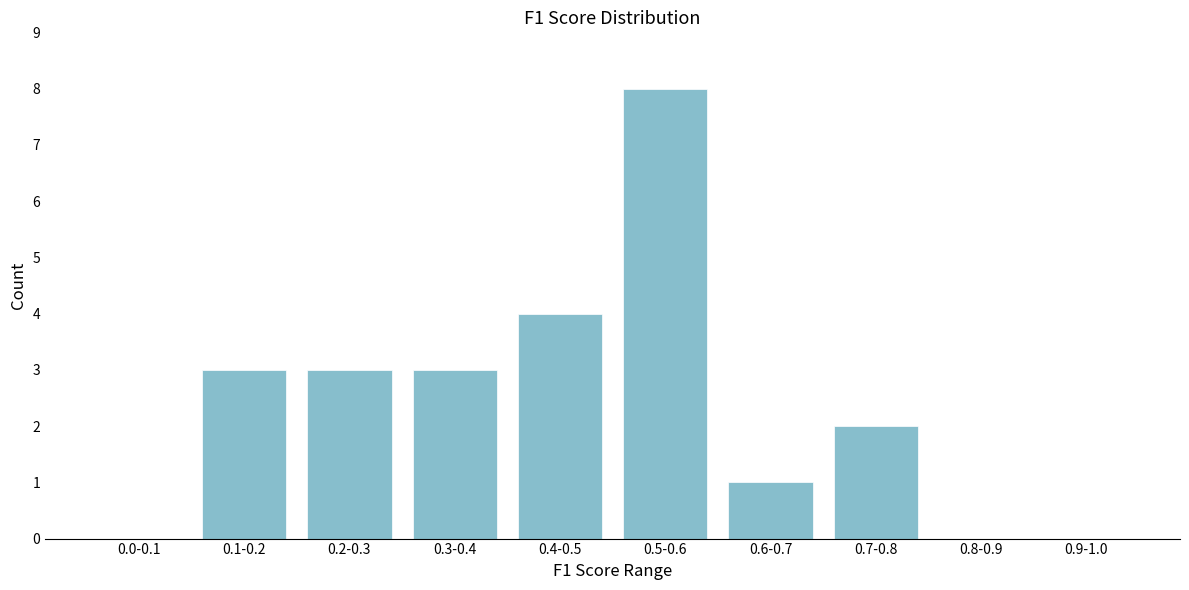

Reading right to left, list all the values displayed in this chart.

0.9-1.0=0	0.8-0.9=0	0.7-0.8=2	0.6-0.7=1	0.5-0.6=8	0.4-0.5=4	0.3-0.4=3	0.2-0.3=3	0.1-0.2=3	0.0-0.1=0